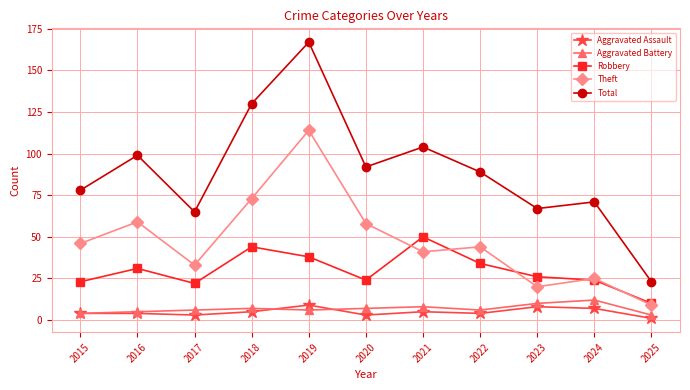

Reading right to left, list all the values displayed in this chart.

Aggravated Assault: 1	7	8	4	5	3	9	5	3	4	4
Aggravated Battery: 3	12	10	6	8	7	6	7	6	5	4
Robbery: 10	24	26	34	50	24	38	44	22	31	23
Theft: 9	25	20	44	41	58	114	73	33	59	46
Total: 23	71	67	89	104	92	167	130	65	99	78